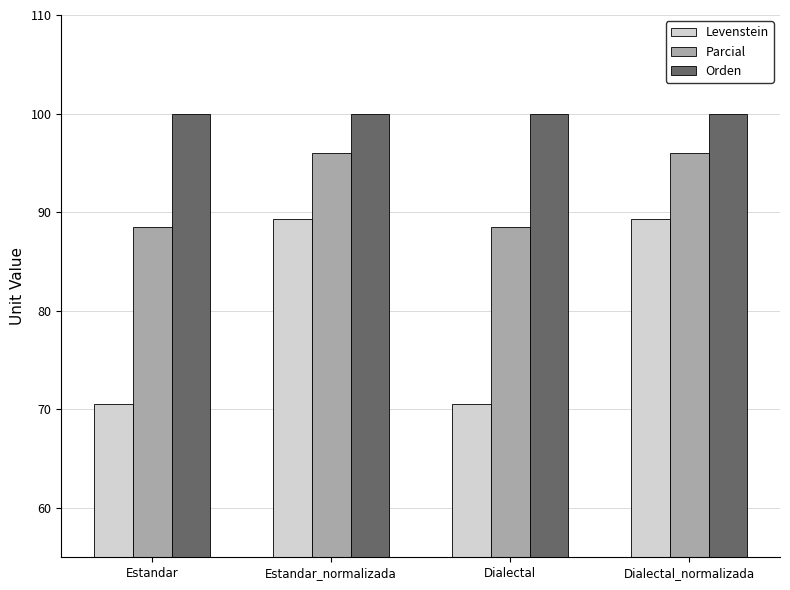

How many distinct data groups are displayed?

3